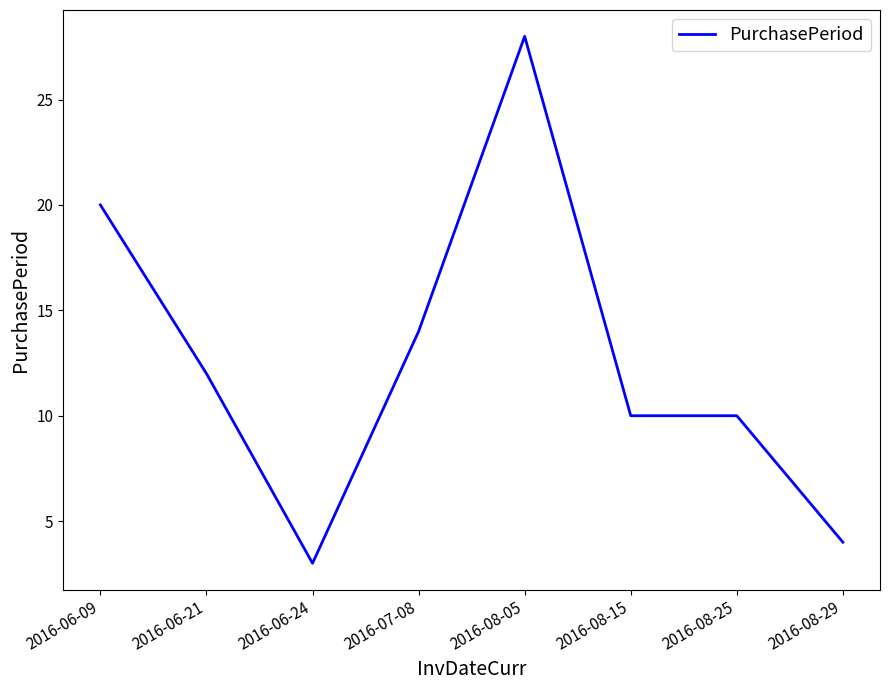

What position from the left is 2016-08-25?

7